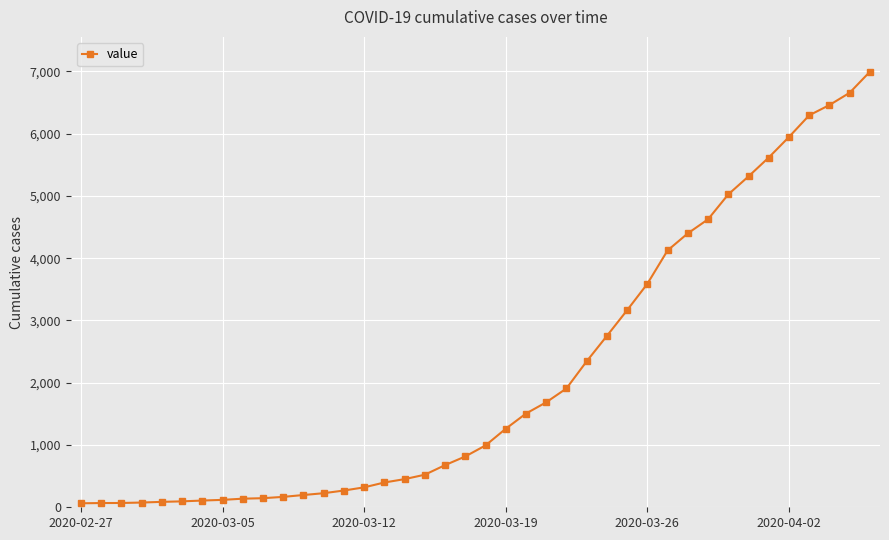

What is the value of the 9th point from the left?

138